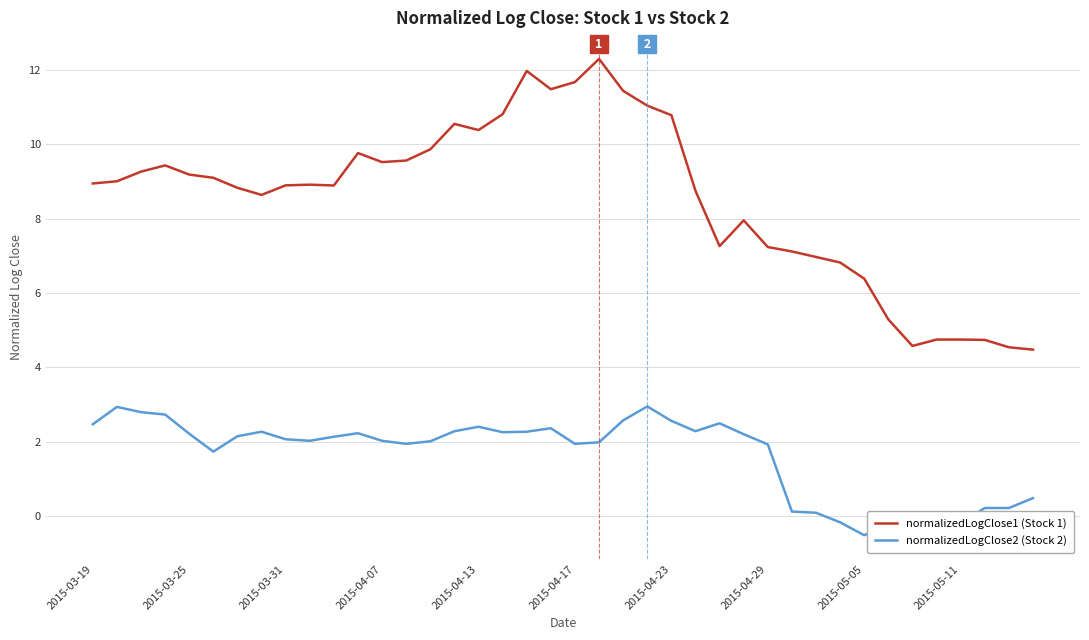

List the series in order of their overall mean, lowest first.

normalizedLogClose2 (Stock 2), normalizedLogClose1 (Stock 1)